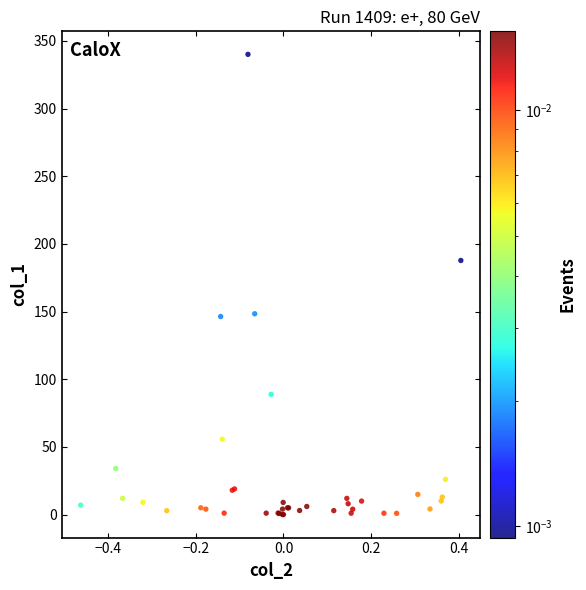

What Y value in the scatter plot is closest to 170?

187.7